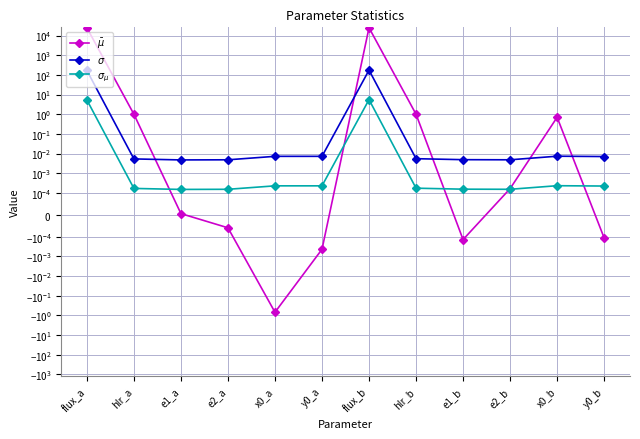

What is the label of the 2nd point from the right?

x0_b